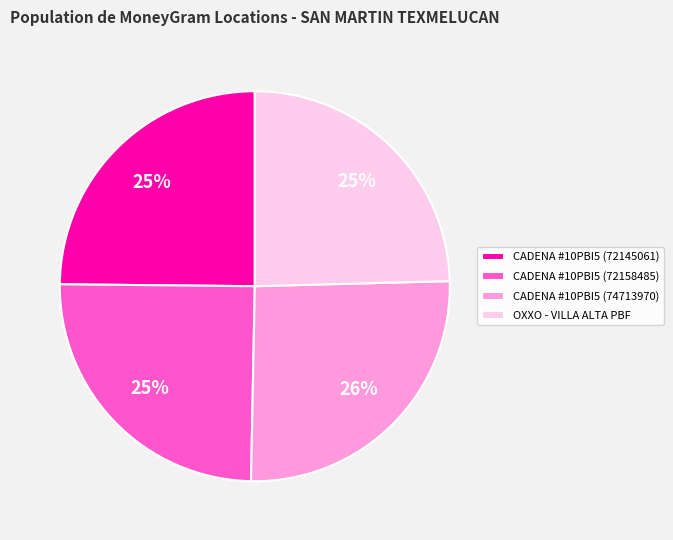

Approximately how many times larger is the value at OXXO - VILLA ALTA PBF compared to CADENA #10PBI5 (72145061)?

1.0